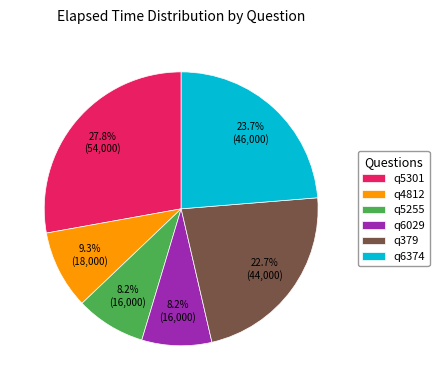

Does q5301 account for over 50% of the chart?

No